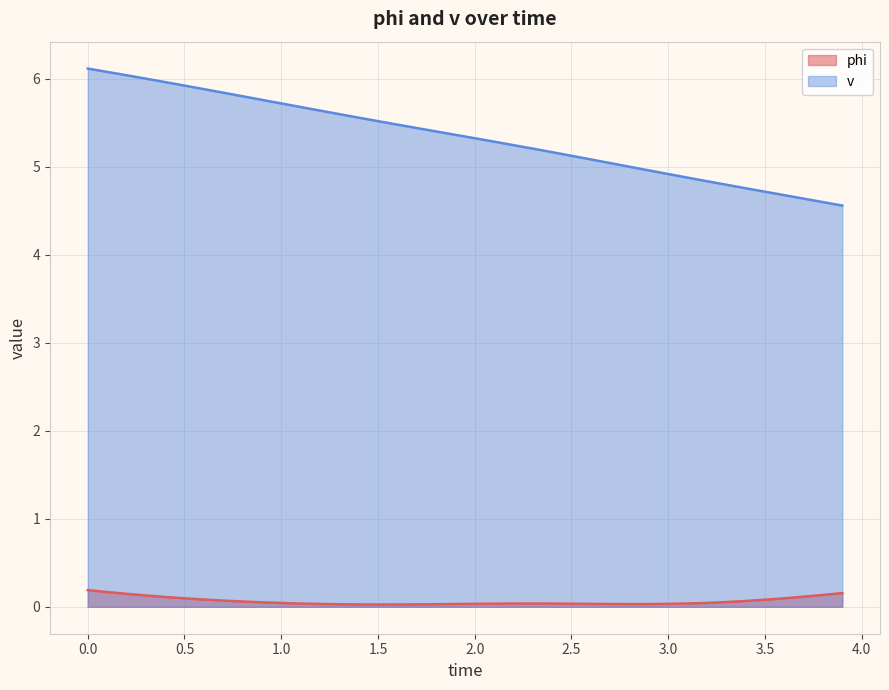

What is the difference between the maximum and minimum values in the phi series?

0.2